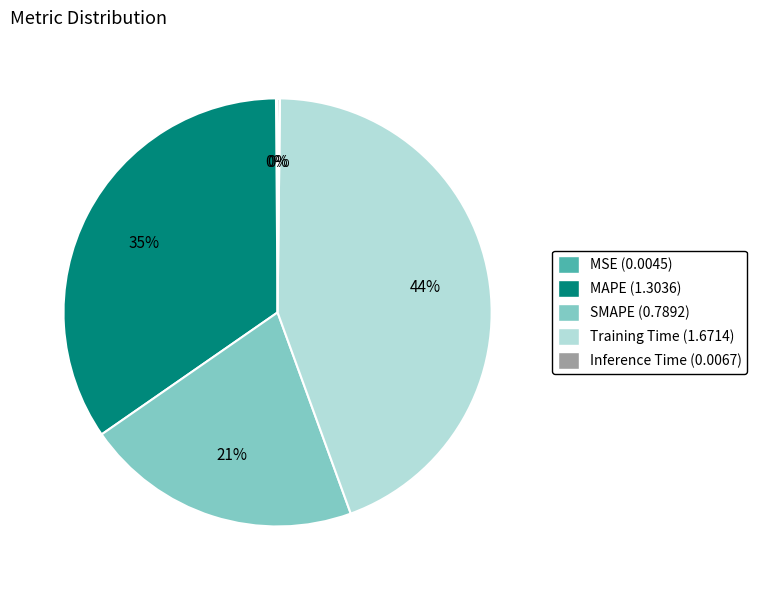

Which slice is the largest?

Training Time